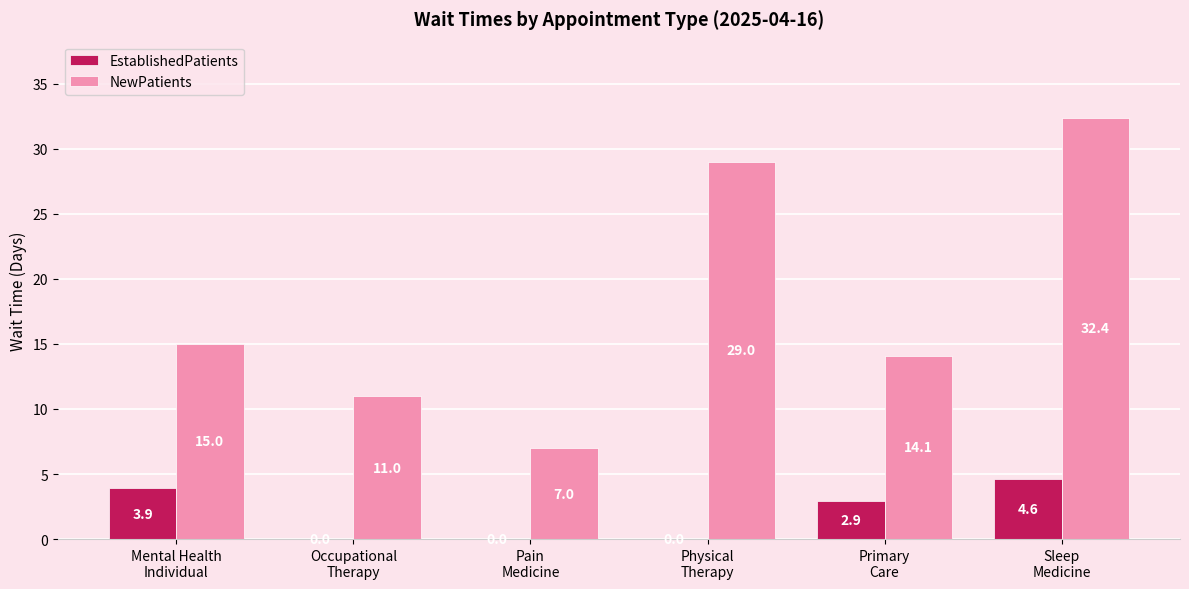

Between Occupational
Therapy and Physical
Therapy, which series saw the biggest shift?

NewPatients